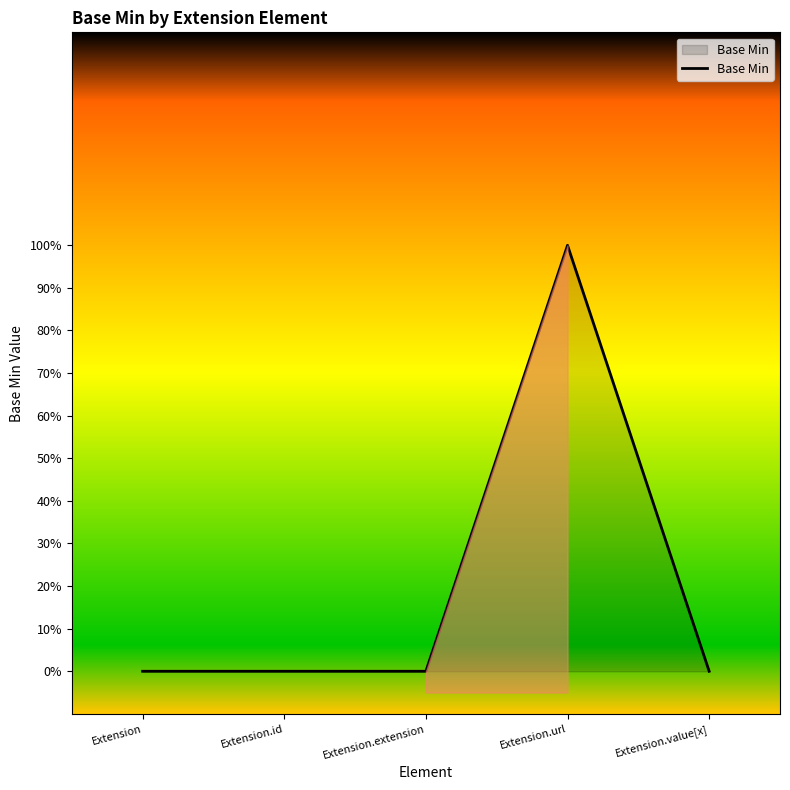

Does the chart display data point markers on the line(s)?

No